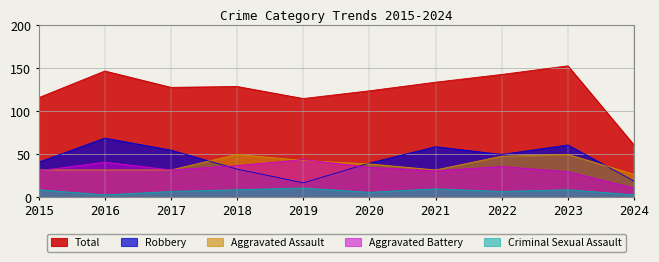

Rank the series at 2022 from lowest to highest value.

Criminal Sexual Assault, Aggravated Battery, Aggravated Assault, Robbery, Total